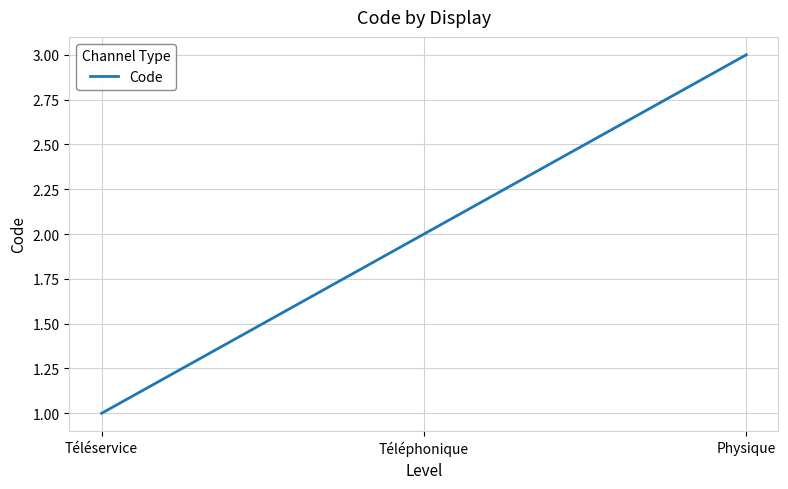

The chart shows a value of 1 at Téléphonique. True or false?

False